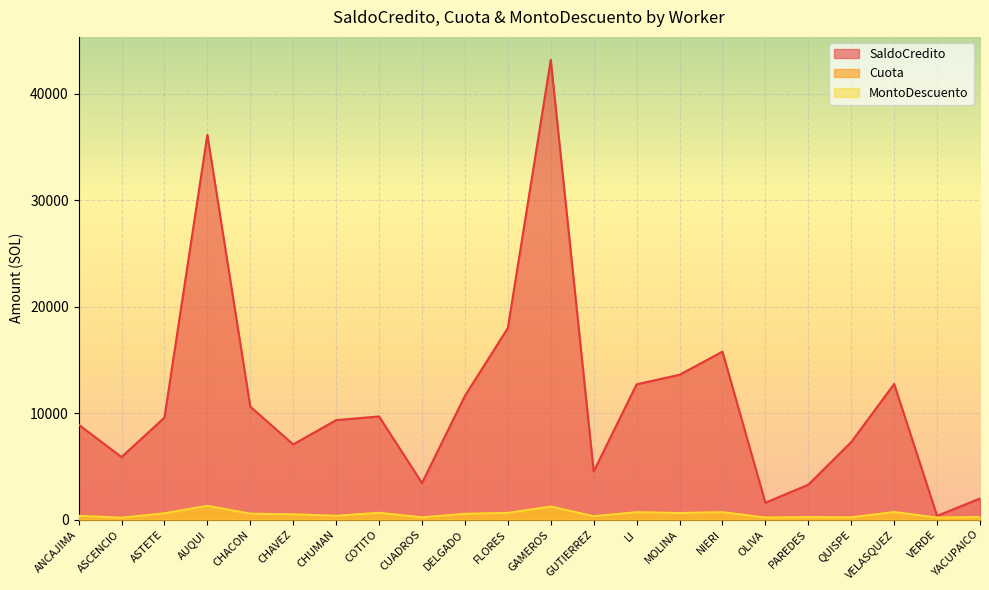

Which series changed the most between ASCENCIO and FLORES?

SaldoCredito